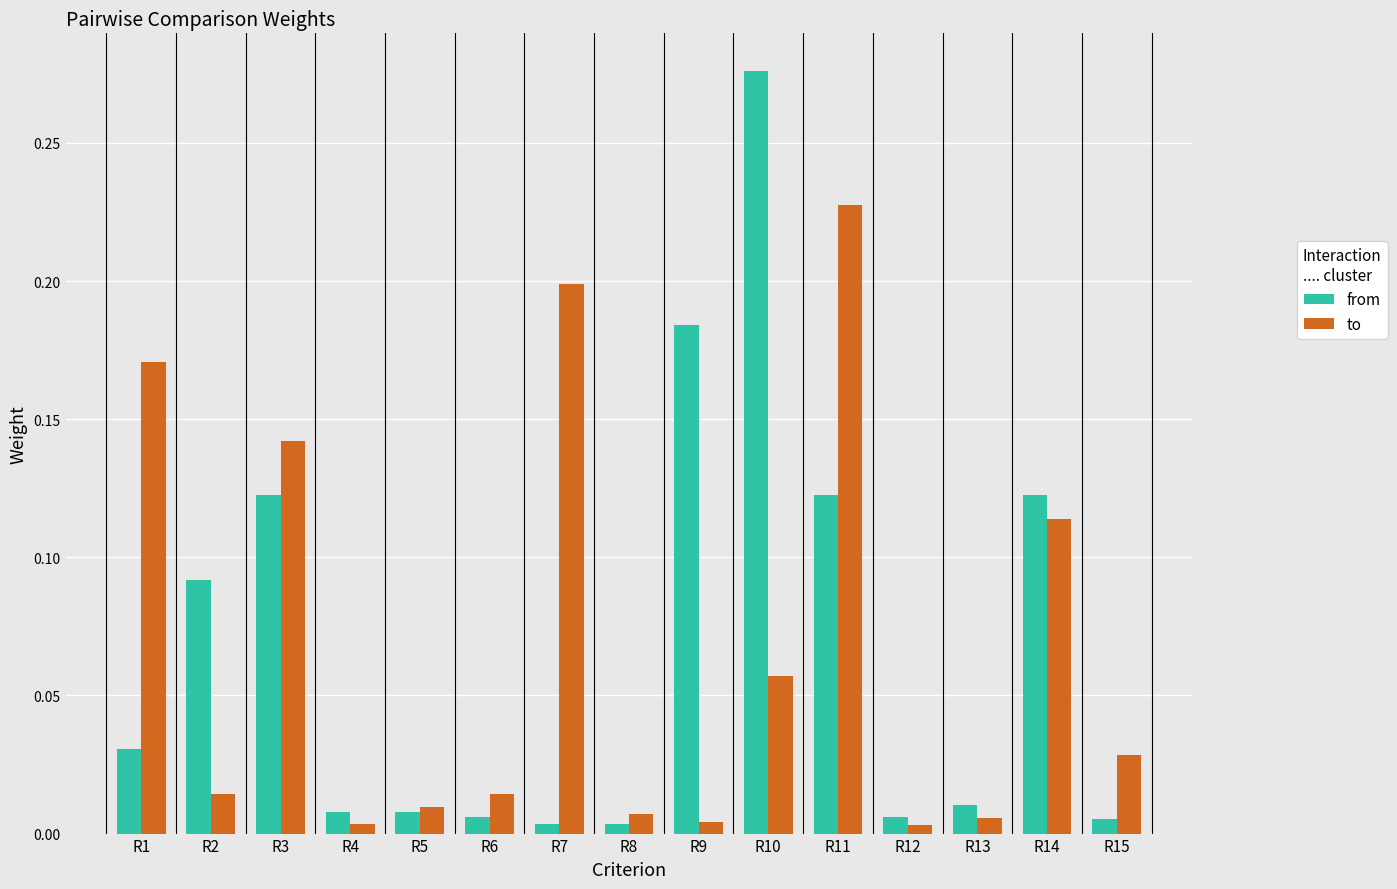

True or false: from has a value of 0.5 at R10.

False